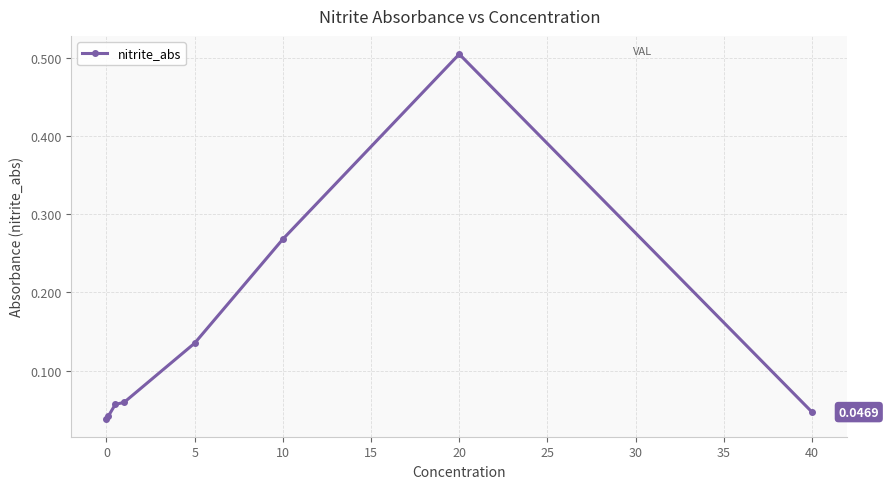

True or false: the data has more than 0 interior local peaks.

True